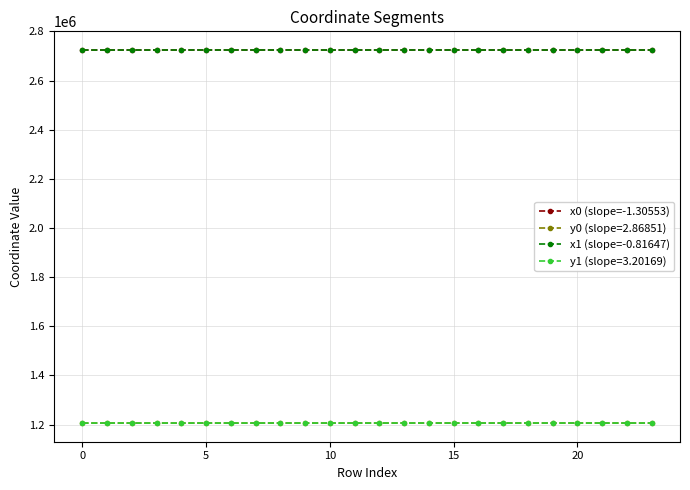

How many values in the x1 (slope=-0.81647) series exceed 2724092?

12